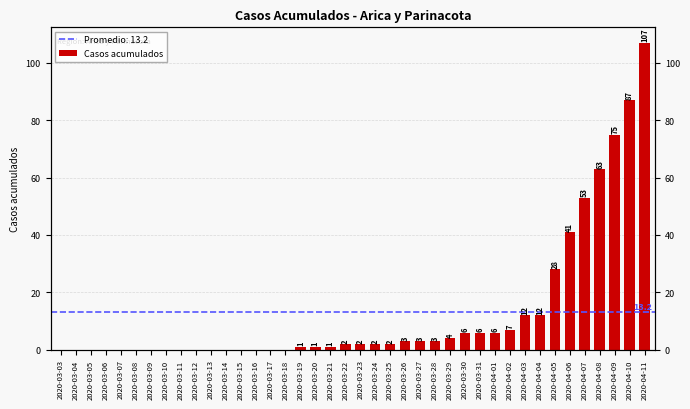

What is the change in value from 2020-04-08 to 2020-04-09?

+12